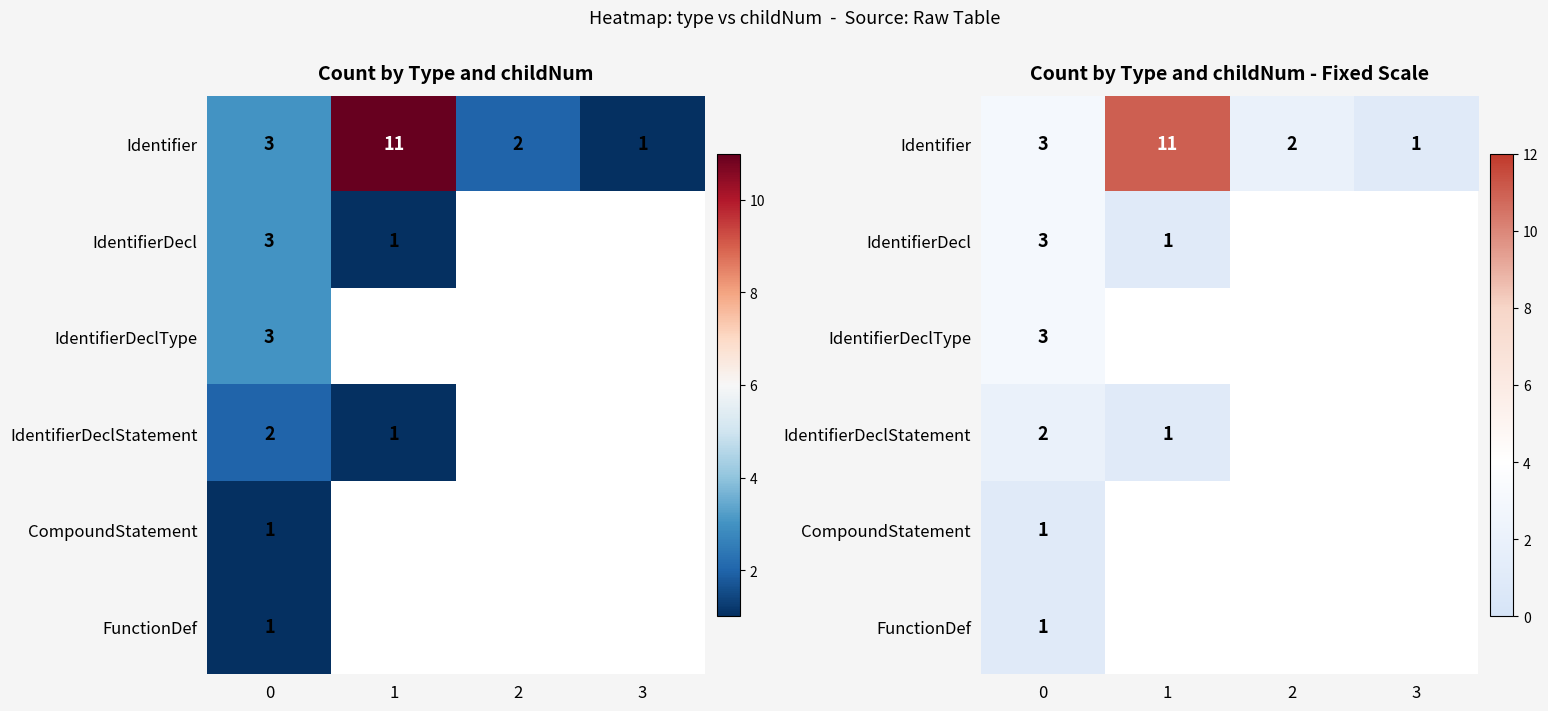

At which label does Identifier reach its peak?

1